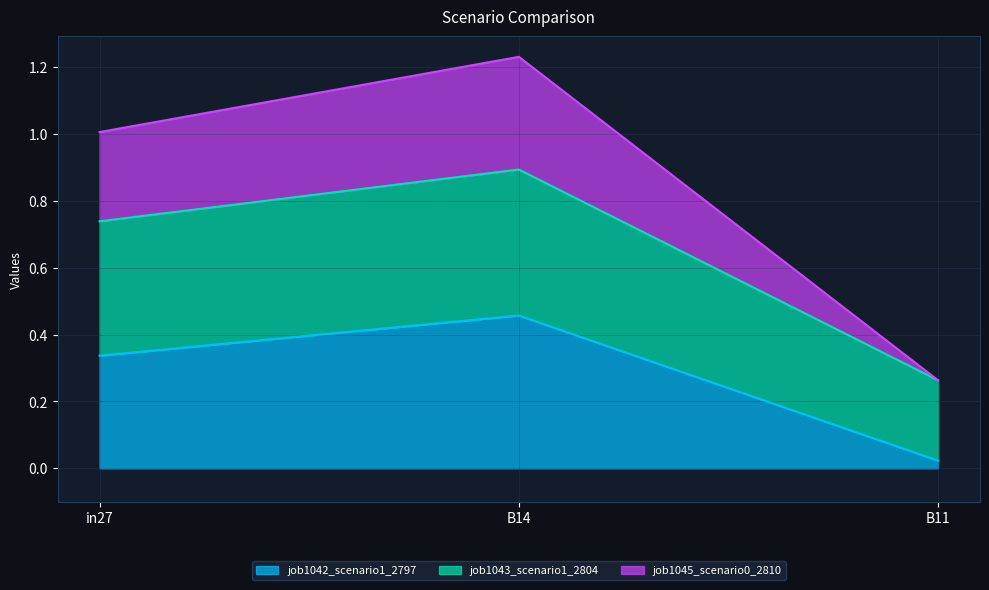

Between B14 and B11, which is larger?

B14